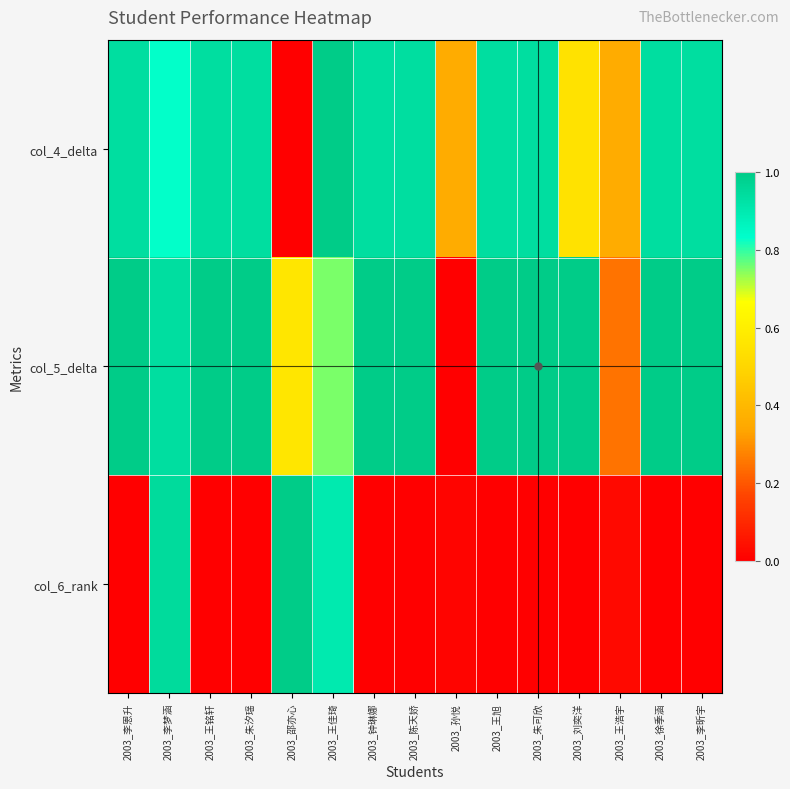

At which category does the chart reach its peak across all series?

2003_王佳琦